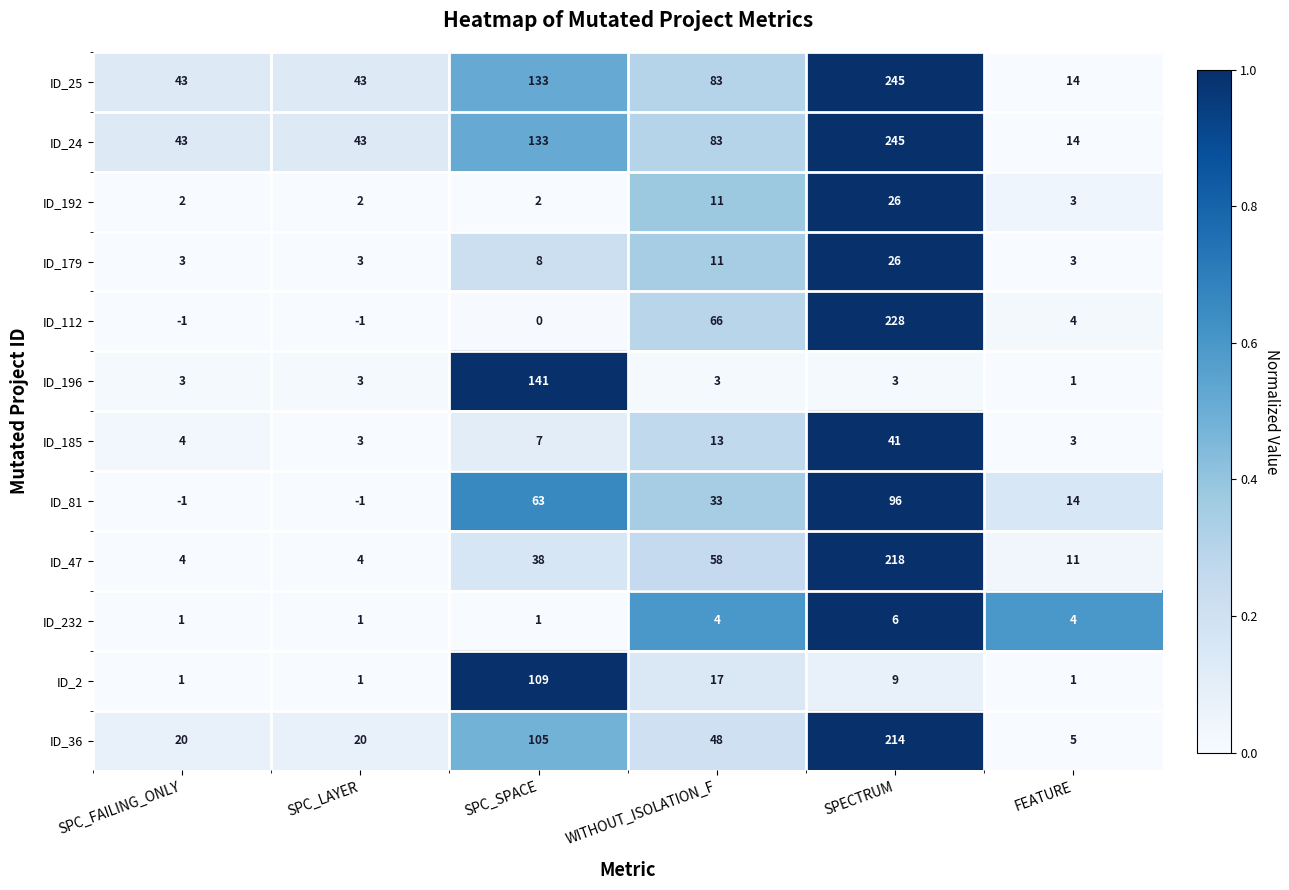

At which label does ID_196 reach its peak?

SPC_SPACE